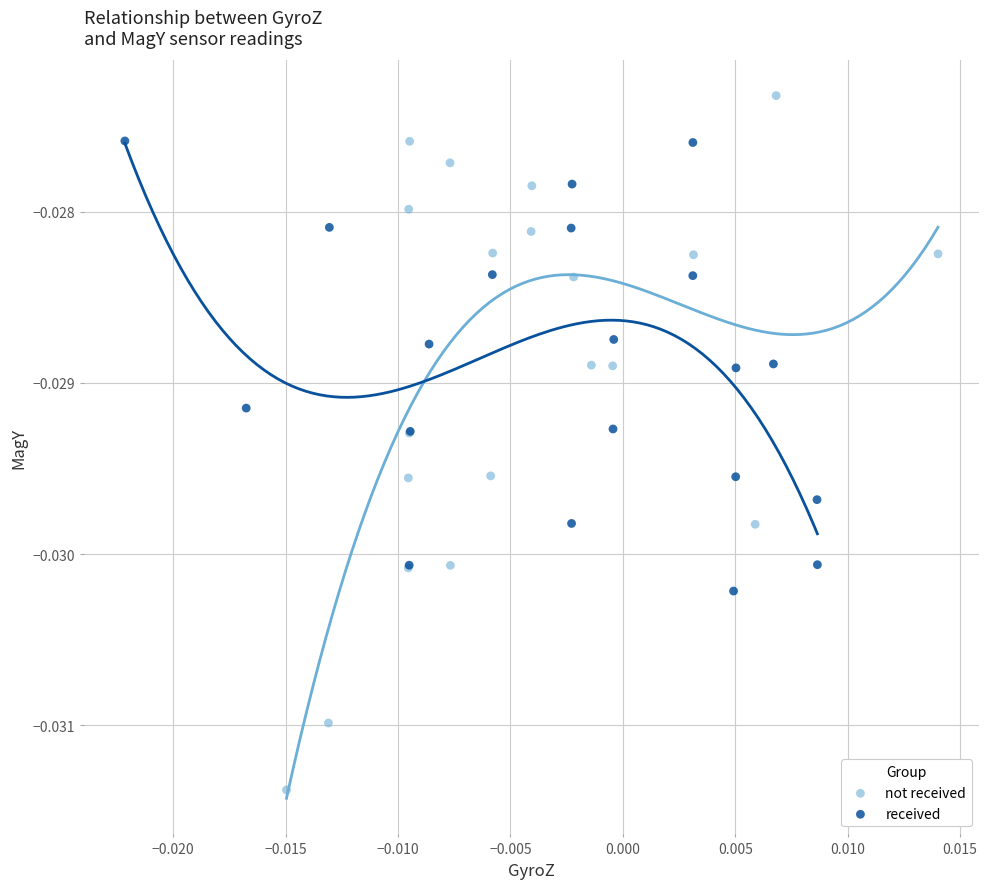

Which series has the largest Y range (max minus min)?

not received